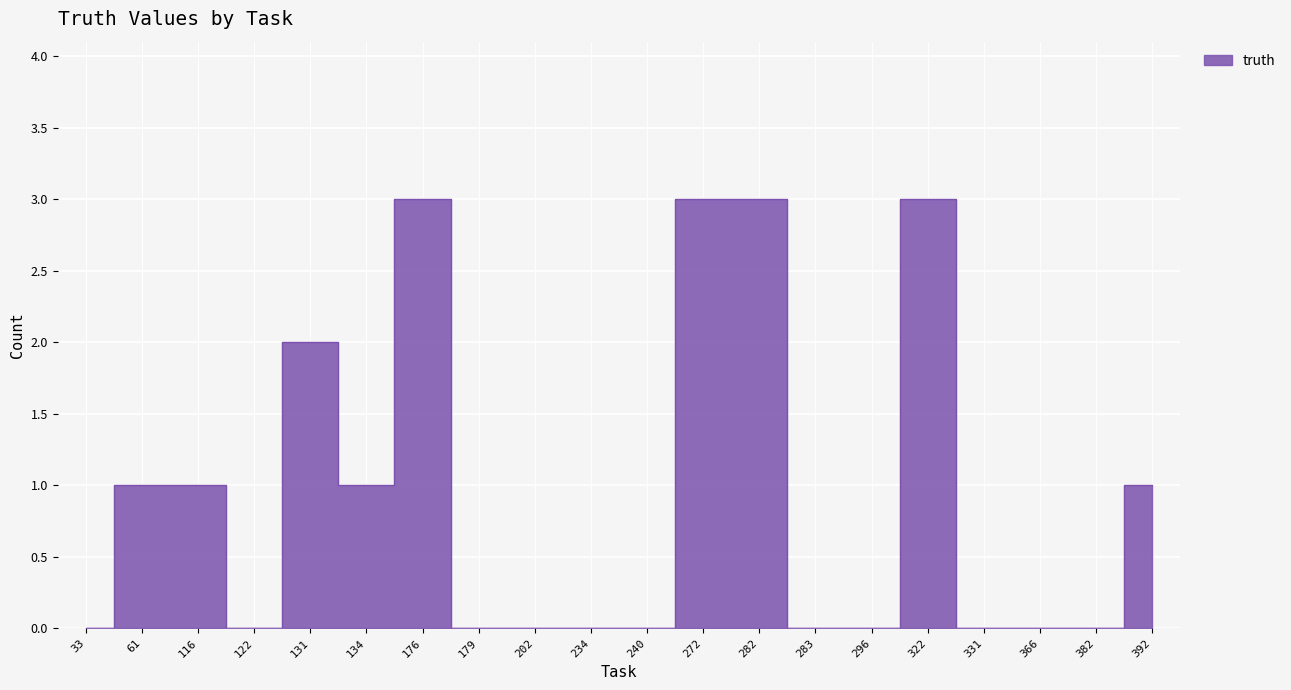

Reading left to right, transcribe all the data shown in this chart.

0	1	1	0	2	1	3	0	0	0	0	3	3	0	0	3	0	0	0	1